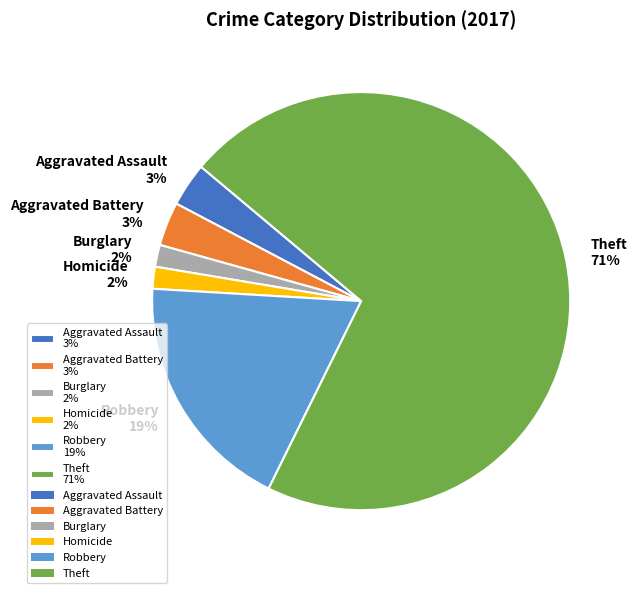

Is the sum of Aggravated Assault 3% and Burglary 2% greater than half?

No